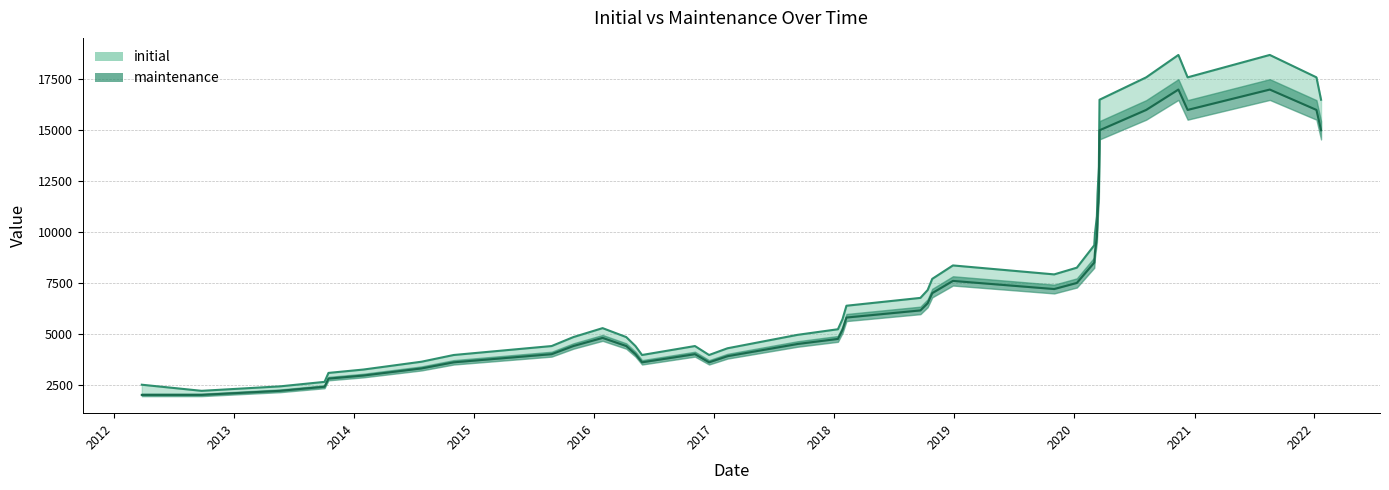

True or false: initial has a value of 9900 at 20200304.

True